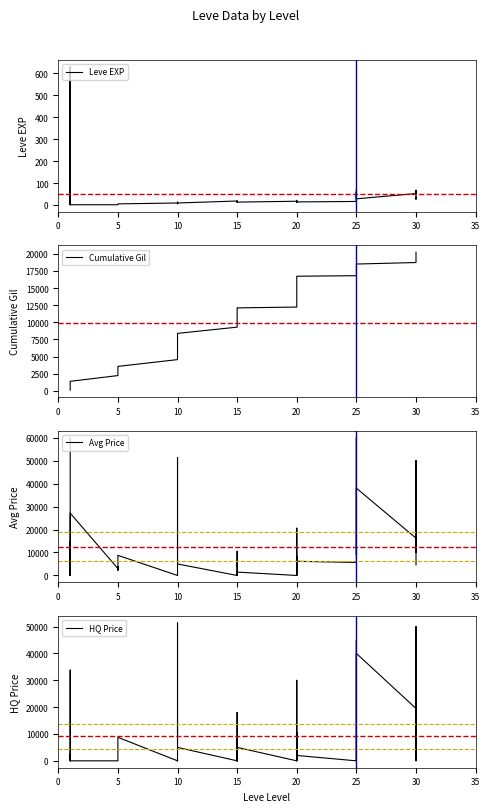

How many distinct data groups are displayed?

4